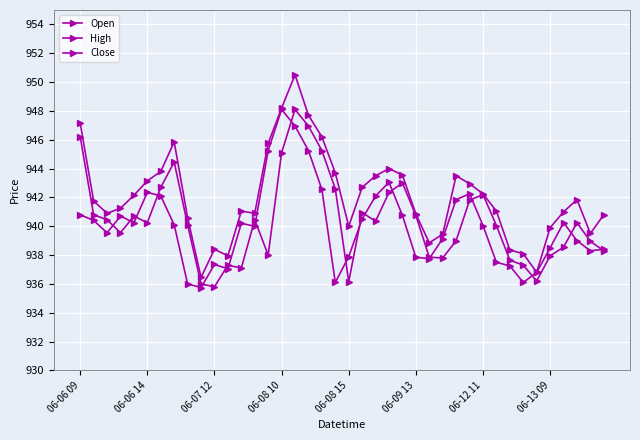

How many series are shown in this chart?

3